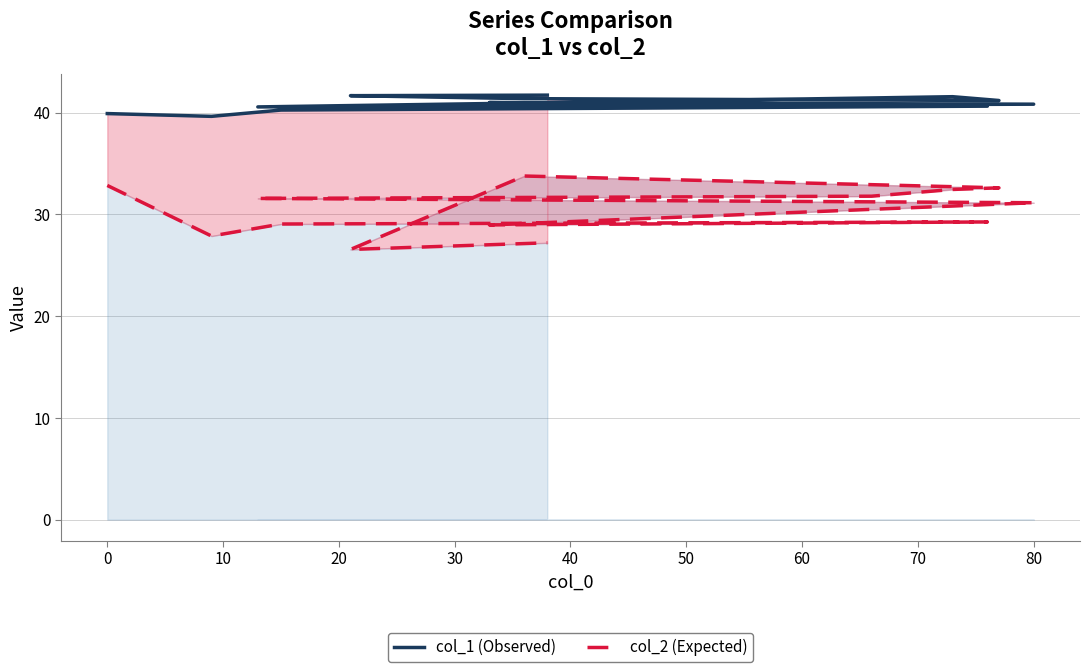

True or false: col_2 (Expected) and col_1 (Observed) cross at least once.

False